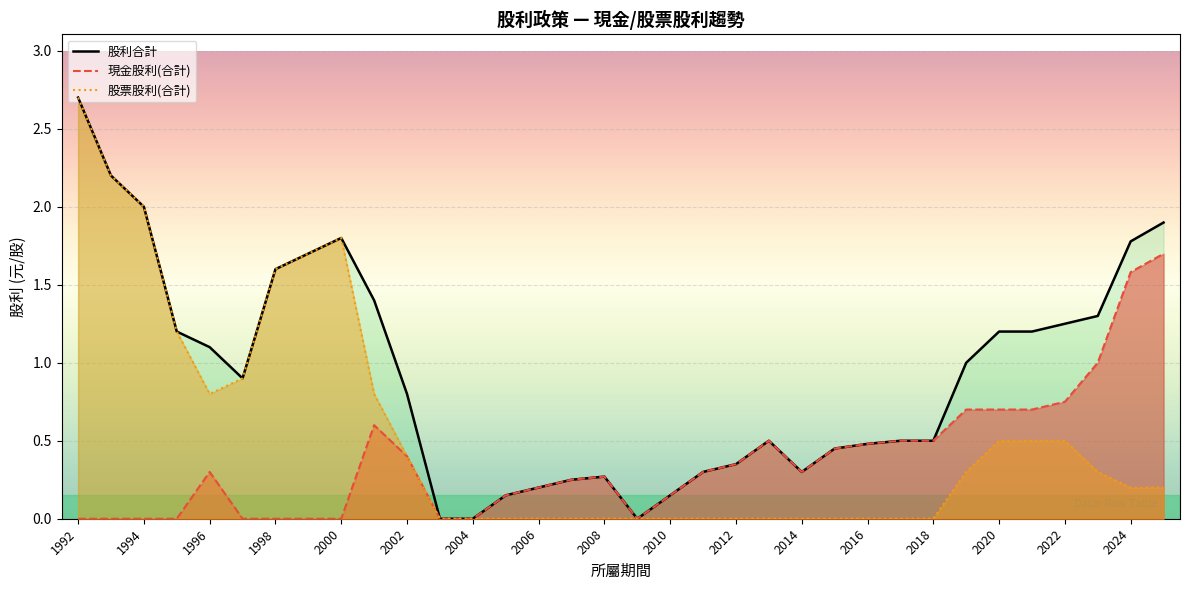

How many lines are shown in the chart?

3